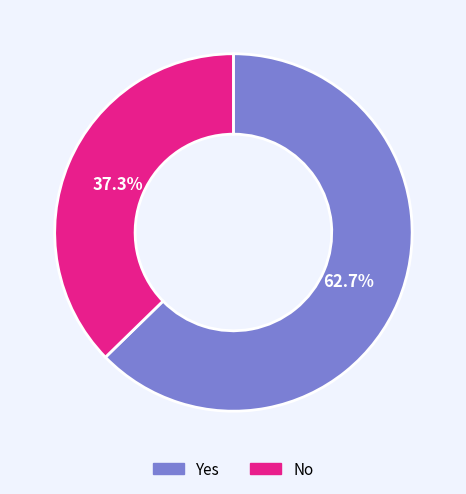

To the nearest percent, what is the difference between the Yes and No slice percentages?

25%